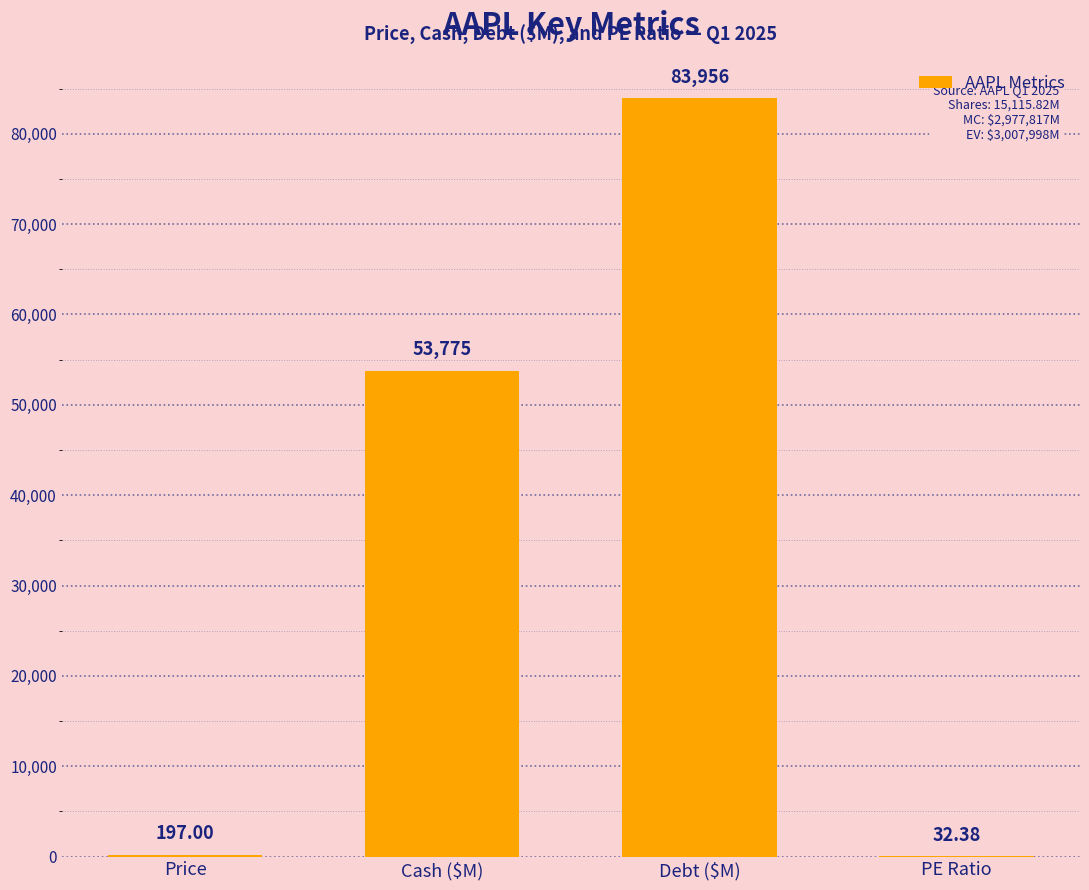

What is the change in value from Cash ($M) to Debt ($M)?

+30181.0